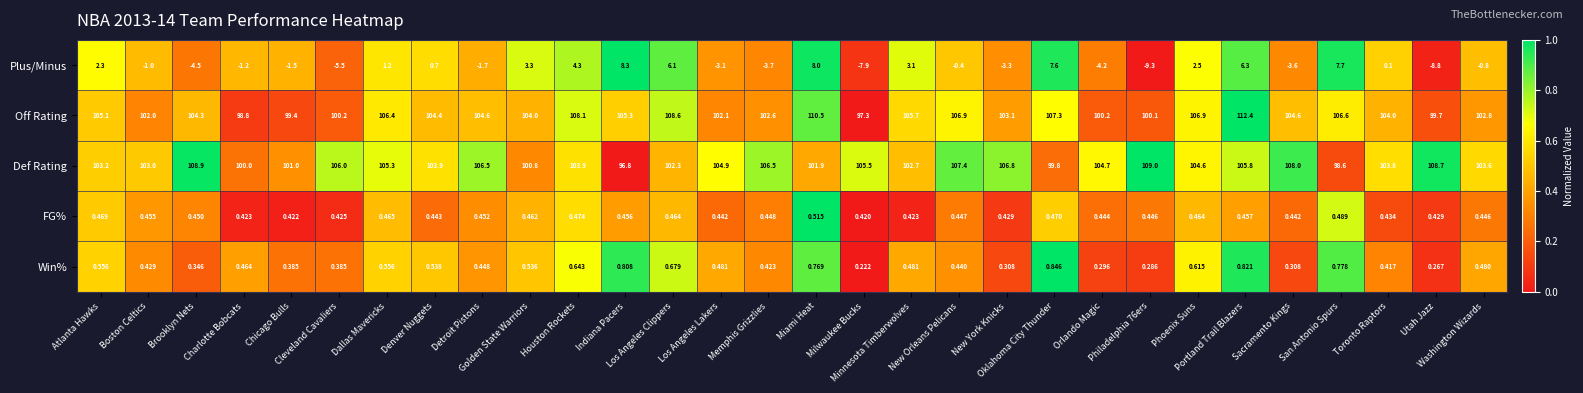

Which series has the widest spread of values?

Plus/Minus